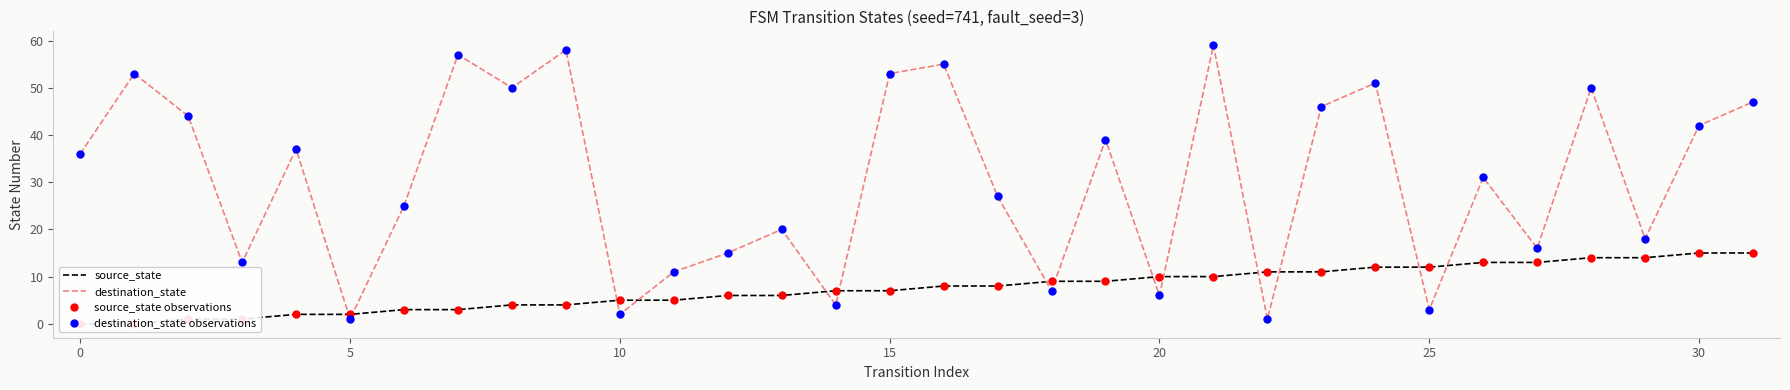

Which series reaches the maximum Y coordinate?

destination_state